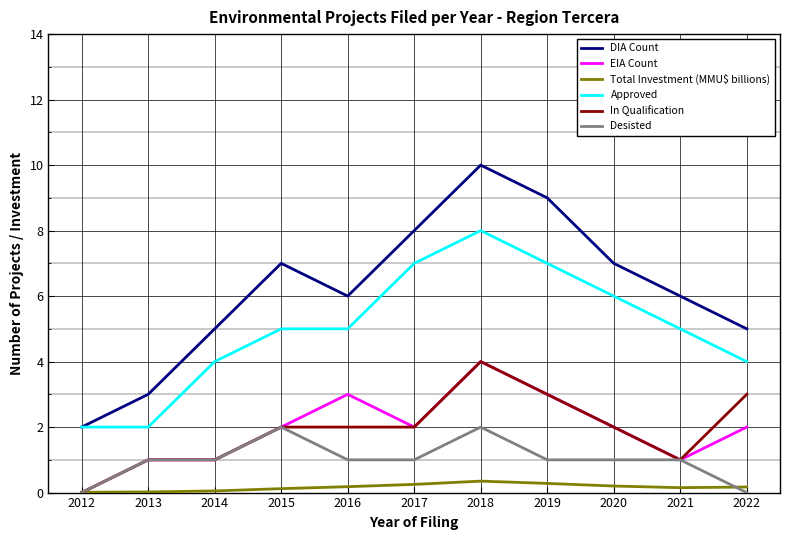

What is the difference between the maximum and minimum values in the Desisted series?

2.0